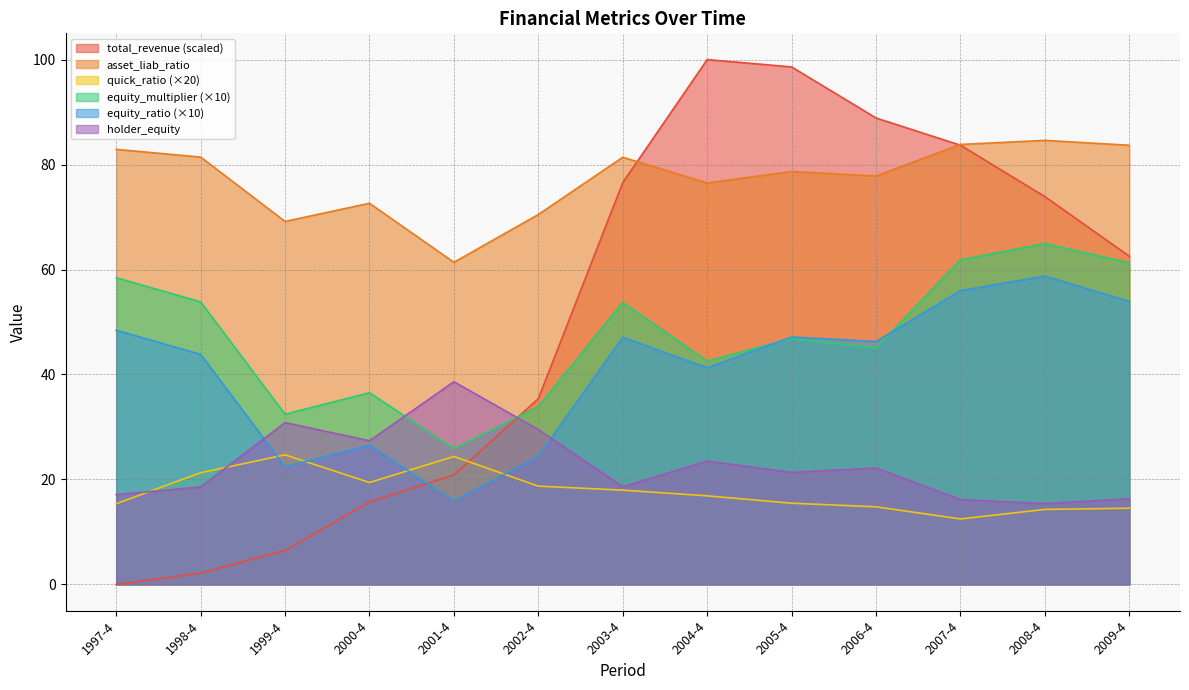

Between 2005-4 and 2006-4, which is larger?

2005-4